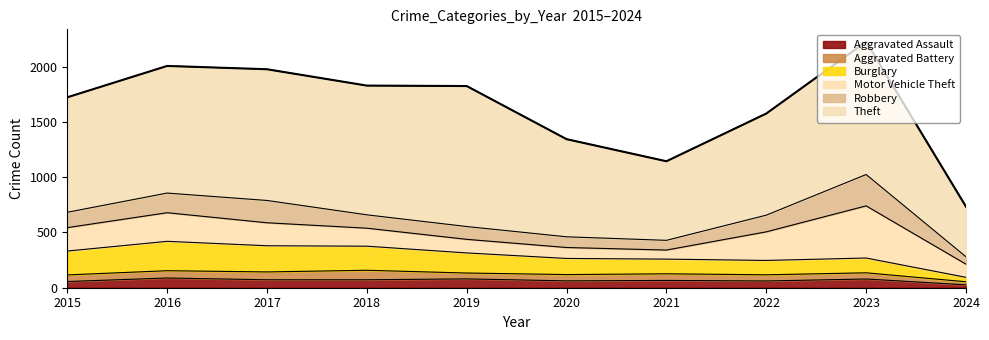

Which series has the widest spread of values?

Theft